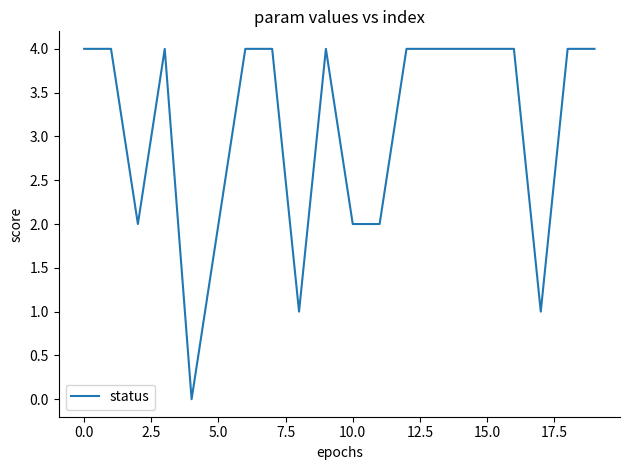

Count the number of data series in this chart.

1